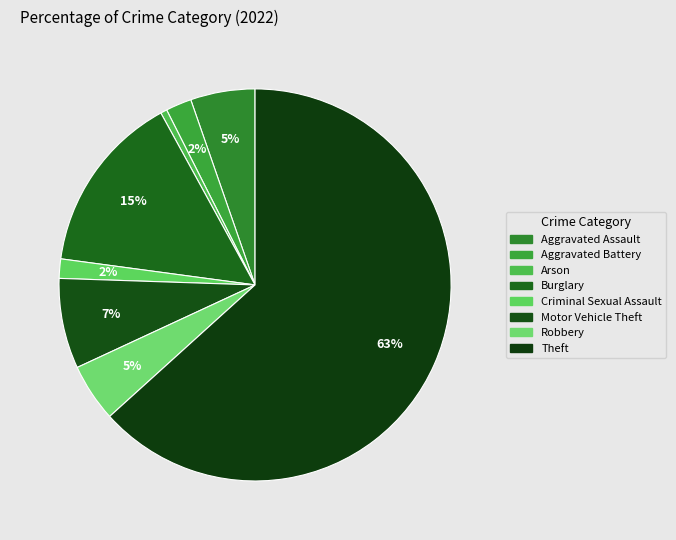

What is the smallest slice in the pie chart?

Arson